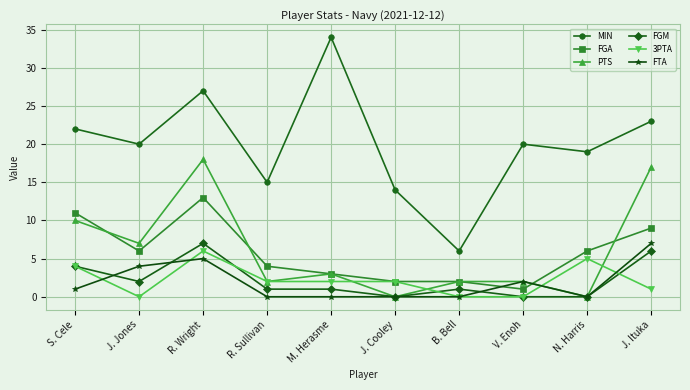

What is the sum of the PTS values at R. Sullivan and N. Harris?

2